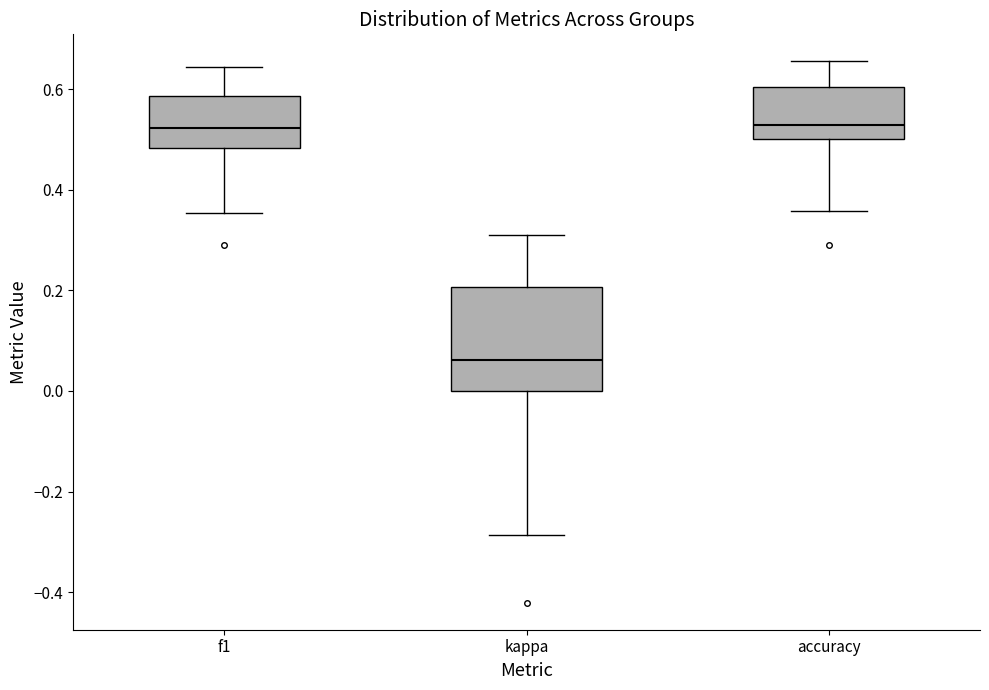

Where does the upper whisker of the box for kappa end on the y-axis? The values are not printed on the chart, so give them approximately, as read against the axis.

0.32